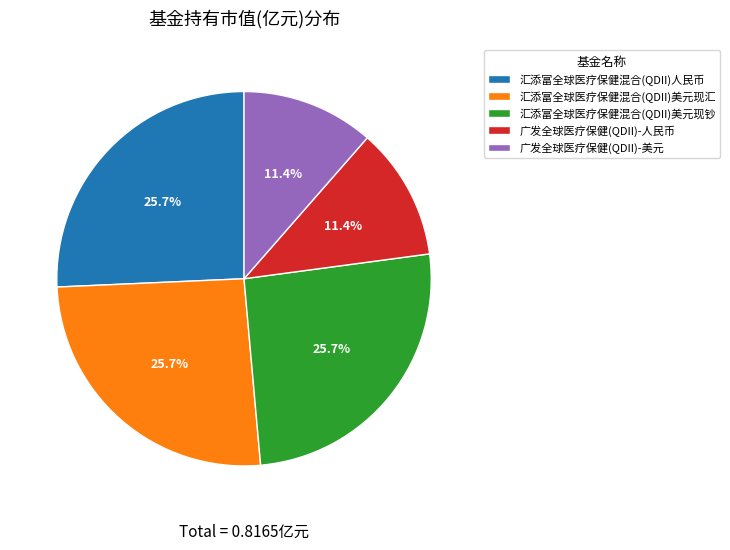

Between 汇添富全球医疗保健混合(QDII)美元现钞 and 广发全球医疗保健(QDII)-人民币, which is larger?

汇添富全球医疗保健混合(QDII)美元现钞